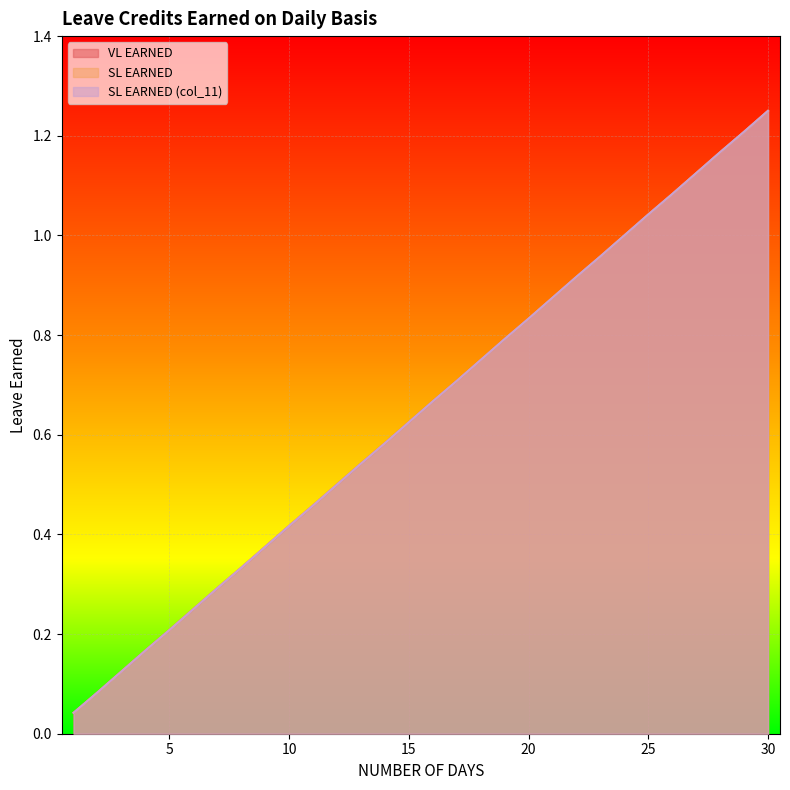

List the labels in order of SL EARNED value, largest first.

30, 29, 28, 27, 26, 25, 24, 23, 22, 21, 20, 19, 18, 17, 16, 15, 14, 13, 12, 11, 10, 9, 8, 7, 6, 5, 4, 3, 2, 1